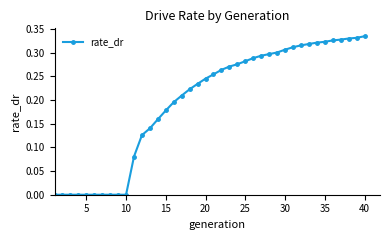

What is the sum of all values?

7.9